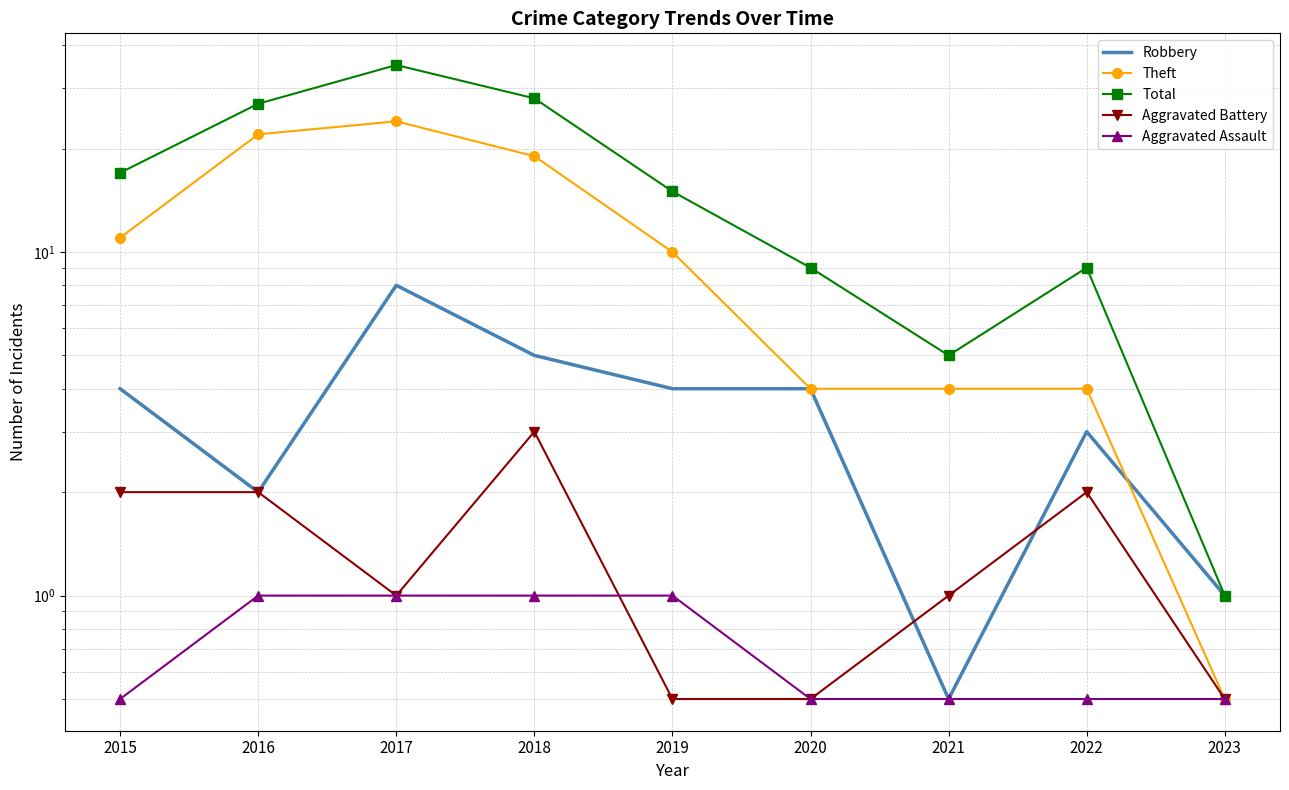

Is the value of Theft at 2018 greater than the value of Total at 2018?

No